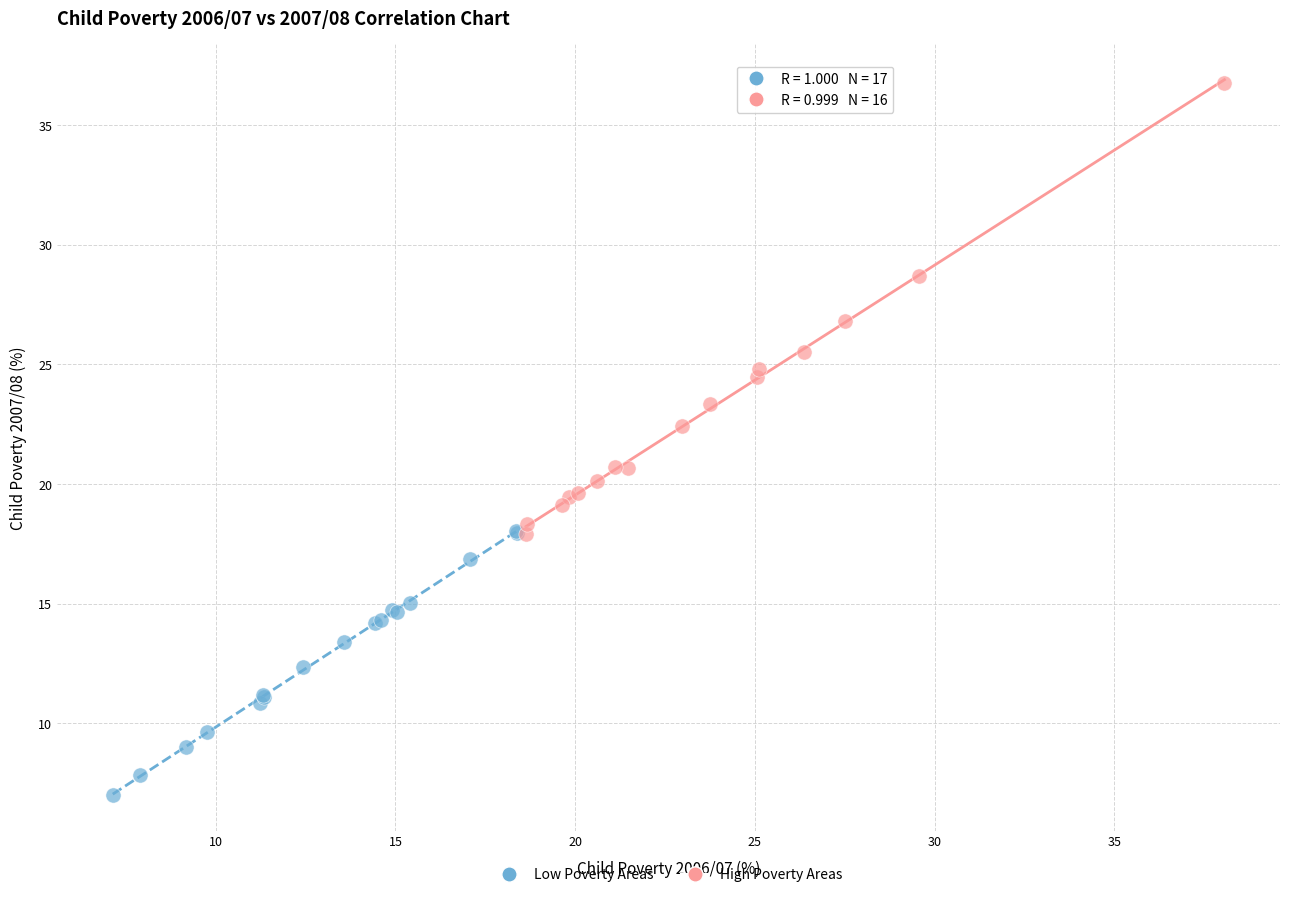

Which series contains the lowest Y value?

Low Poverty Areas